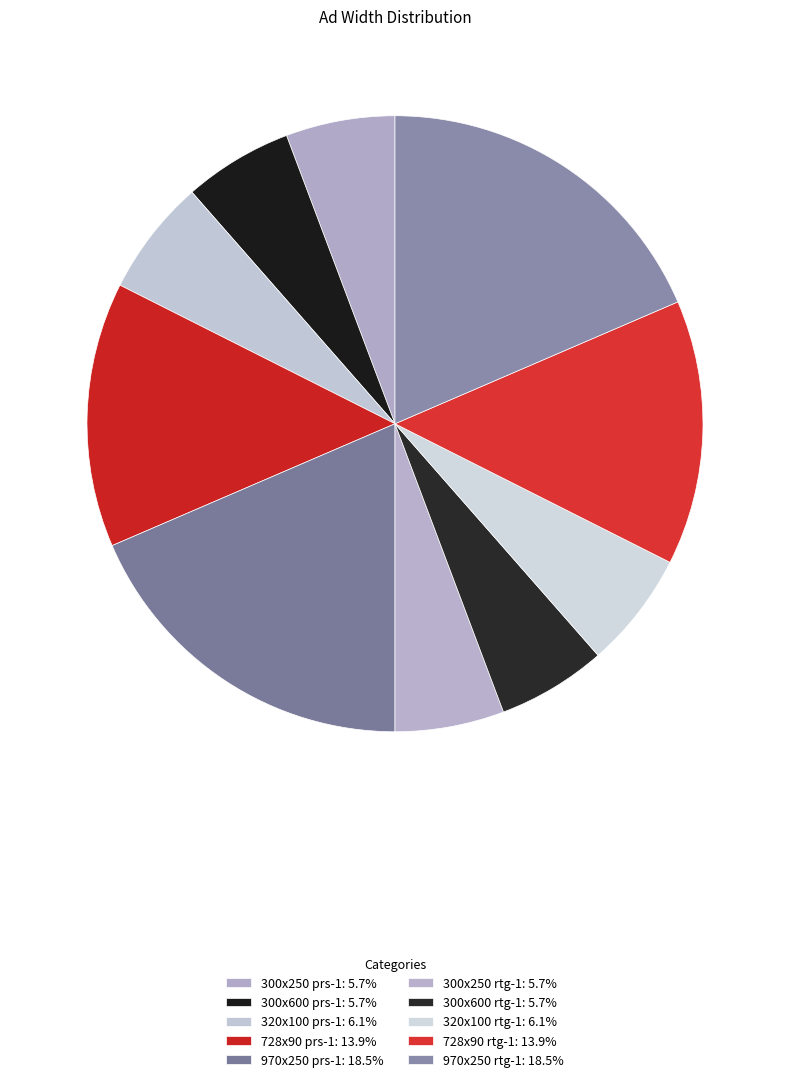

Is there a majority slice in this chart?

No